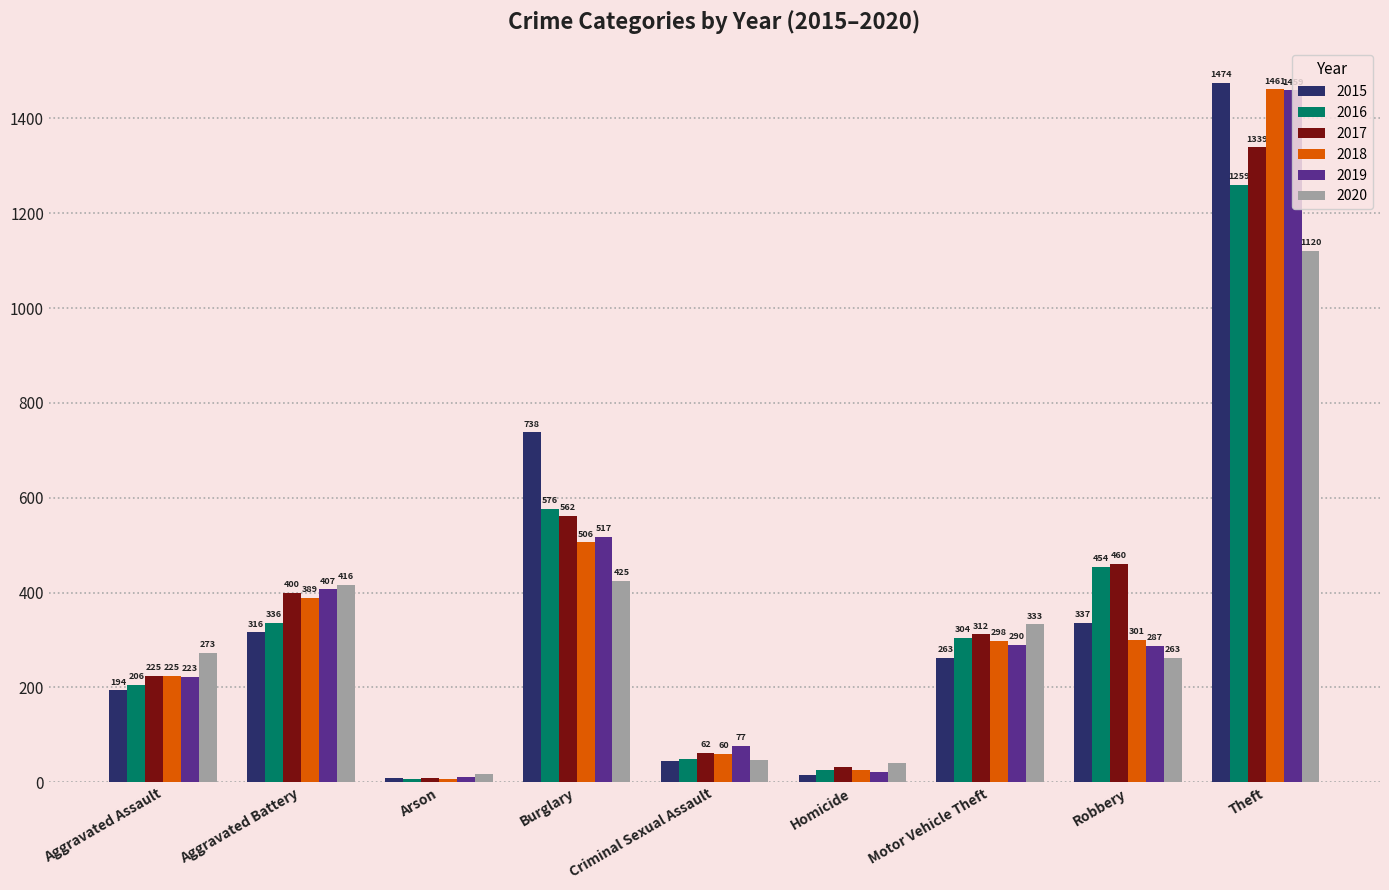

Is the value of 2018 at Homicide greater than the value of 2020 at Criminal Sexual Assault?

No